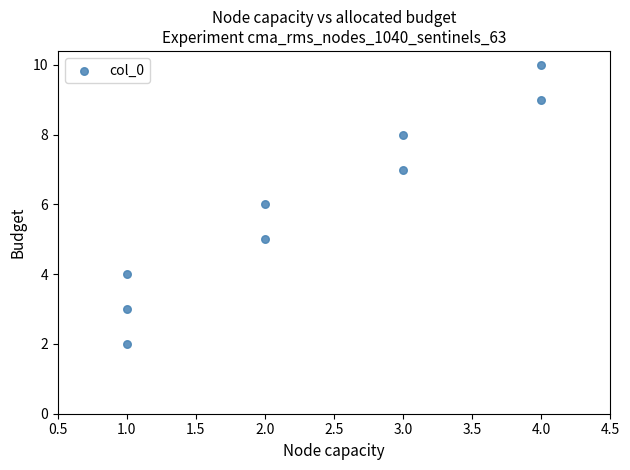

What is the average Y value?

6